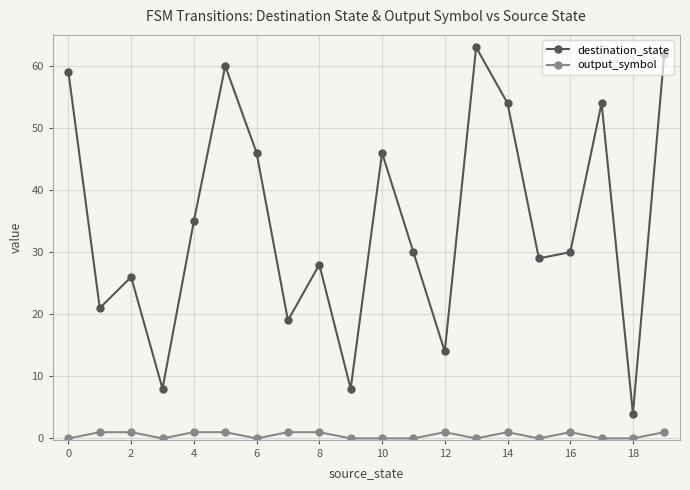

Rank the series by their average value, from lowest to highest.

output_symbol, destination_state